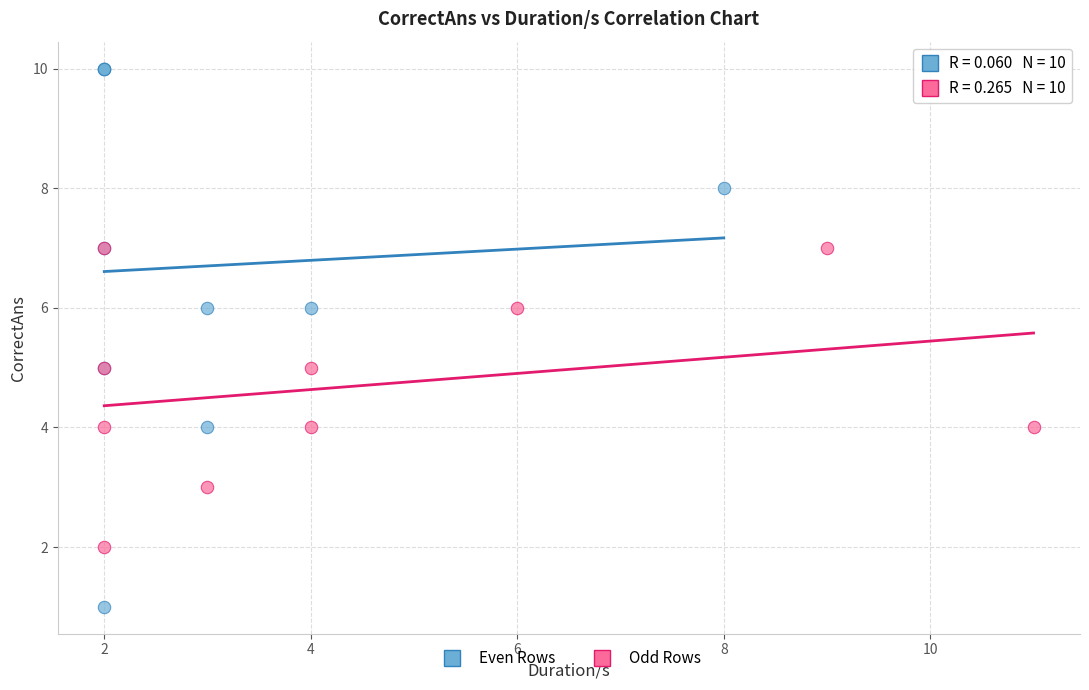

Which series contains the lowest Y value?

Even Rows